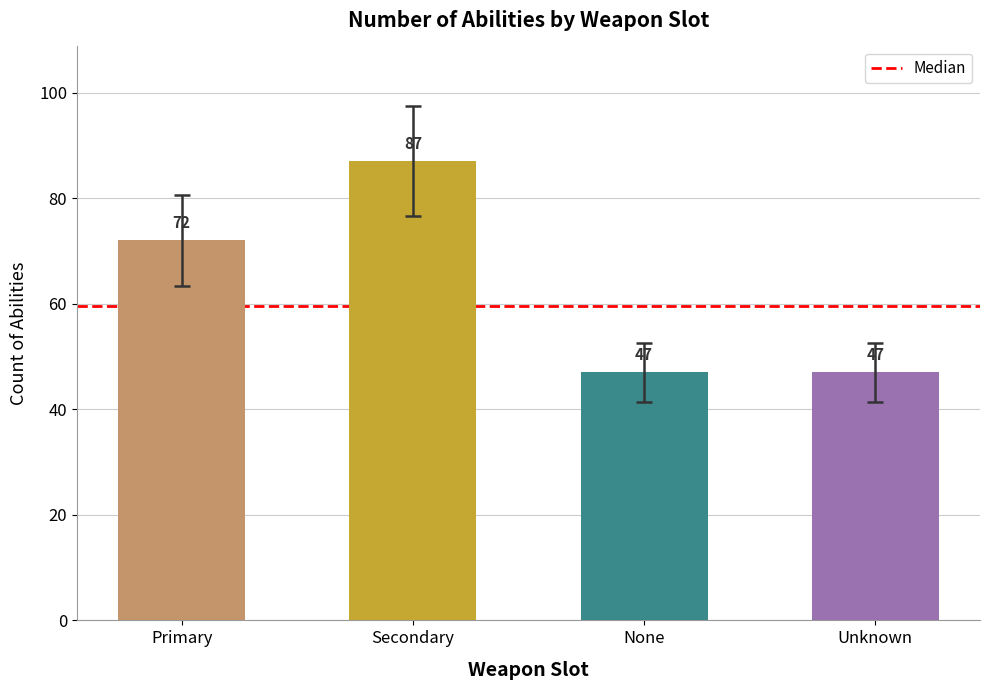

What is the label of the 1st bar from the right?

Unknown